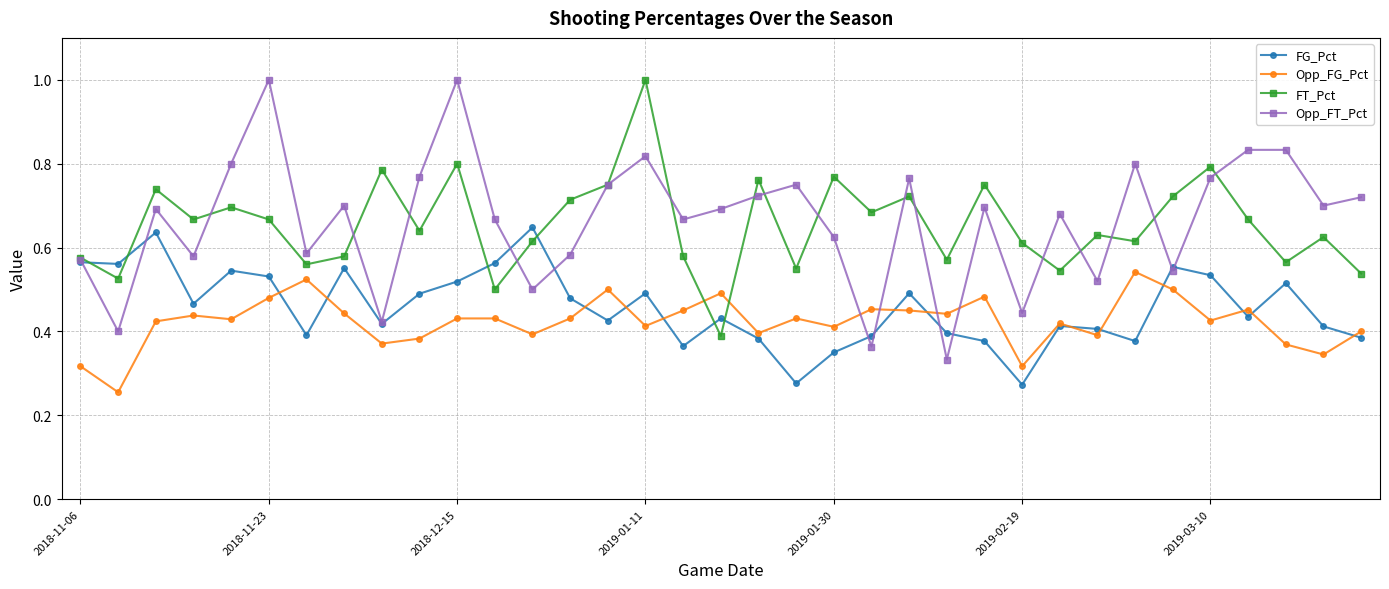

Count the Opp_FT_Pct values in the range 0 to 1.

35